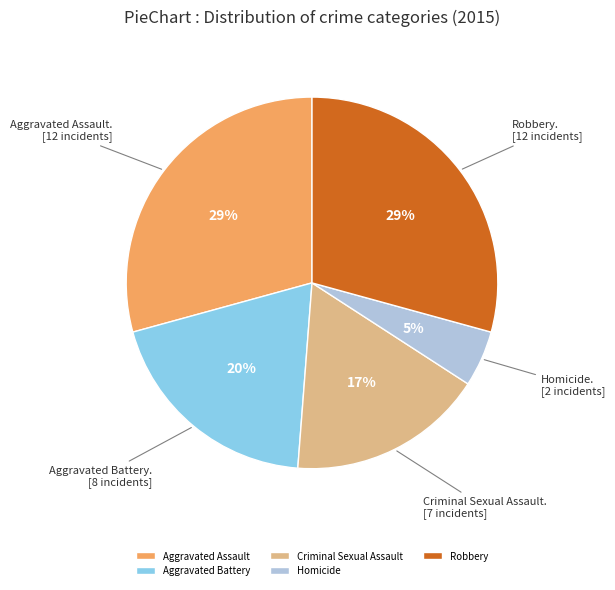

Combined, do Robbery and Criminal Sexual Assault account for over 50%?

No